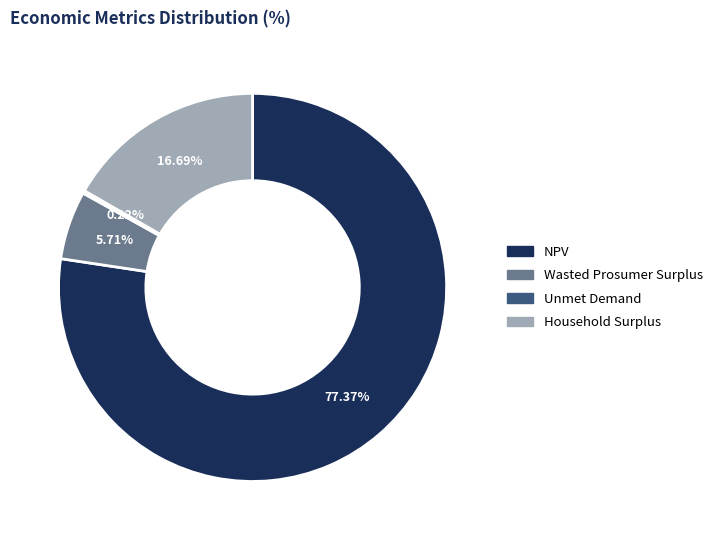

Which category has the biggest portion of the pie?

NPV